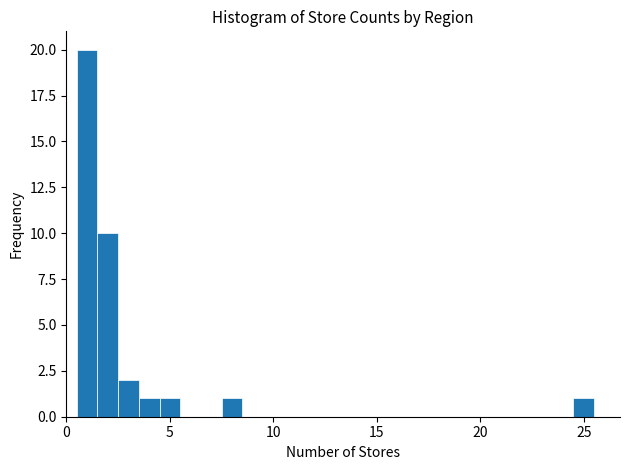

Around what value on the x-axis is the tallest bar? Give the approximate position of its centre, as read against the axis.

1.0